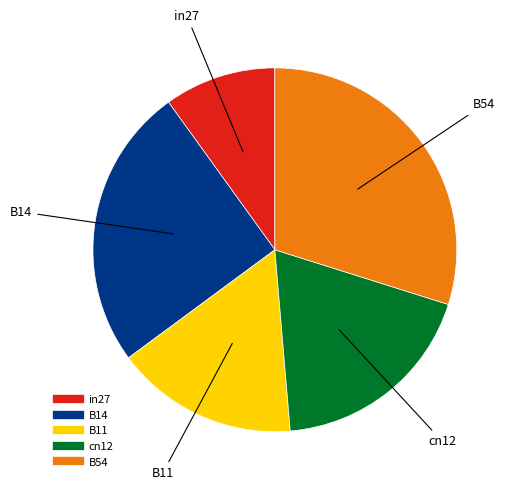

Does B14 represent more than half of the total?

No